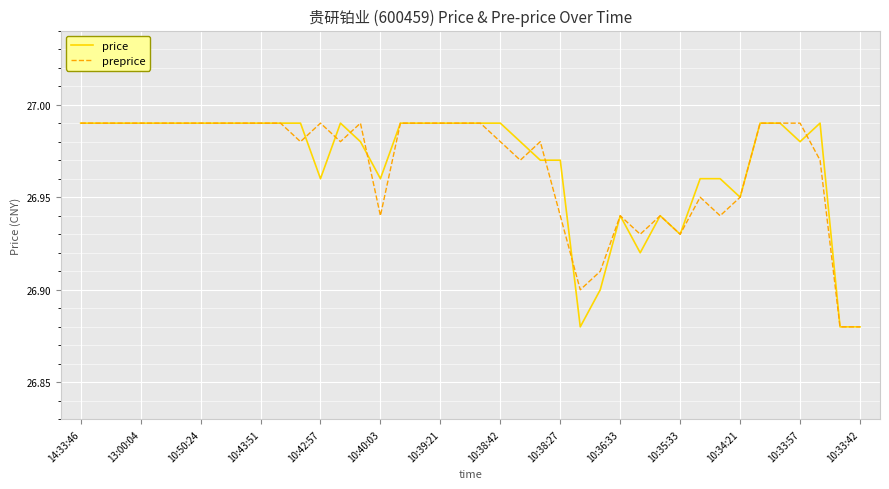

Which category has the highest value across all series?

14:33:46